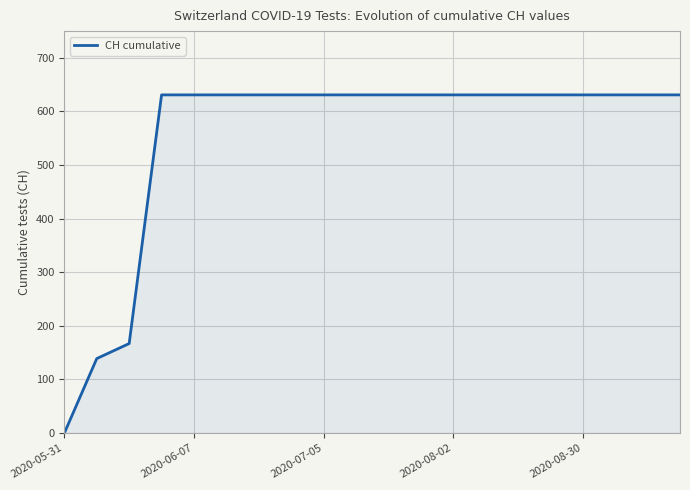

What is the greatest value displayed?

631